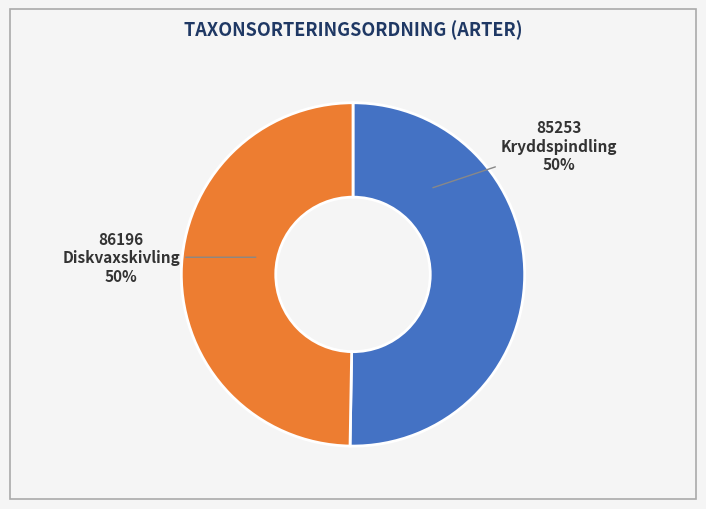

Approximately how many times larger is the value at Diskvaxskivling compared to Kryddspindling?

1.0